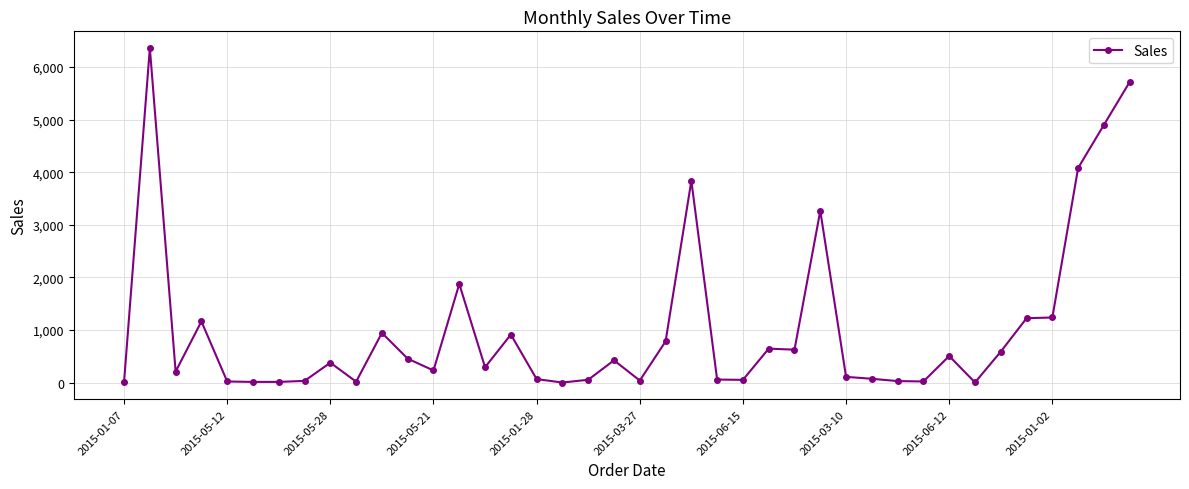

True or false: there are more than 0 points higher than both neighbors.

True